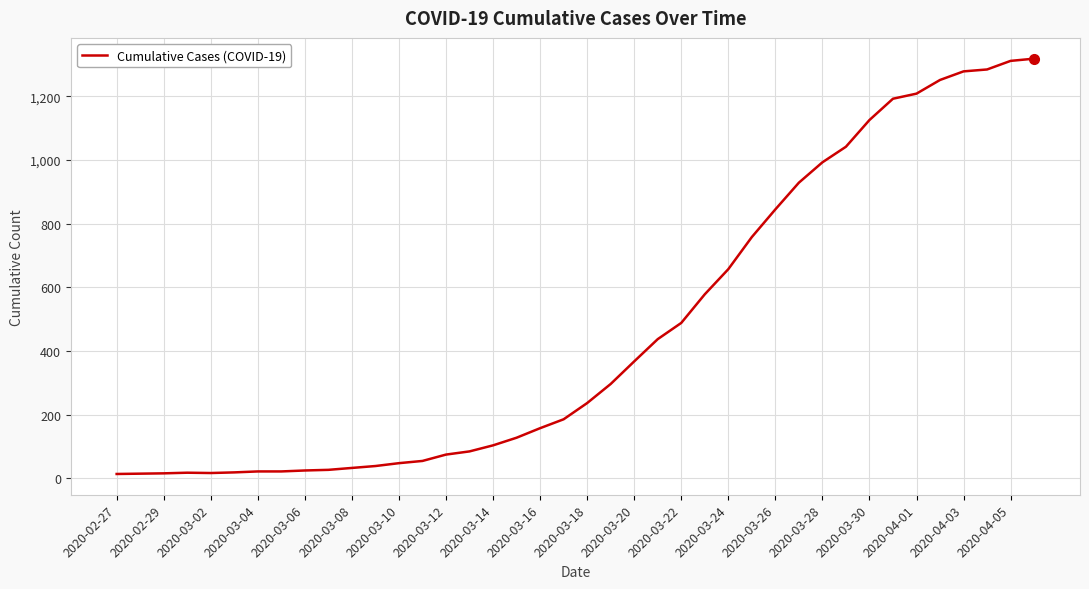

What is the greatest value displayed?

1319